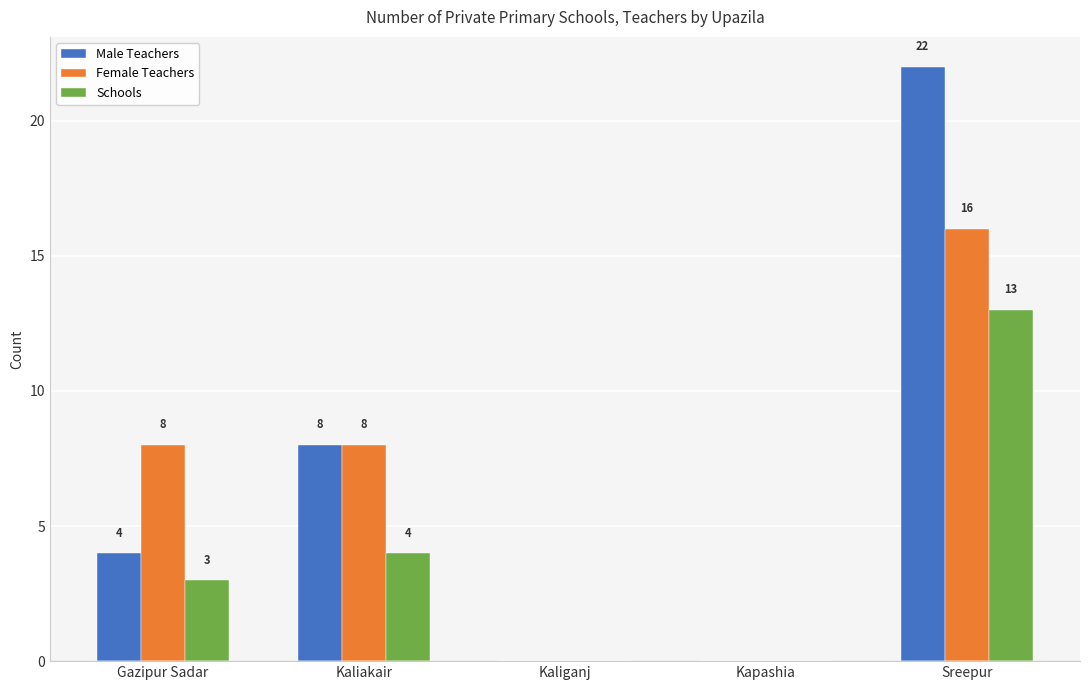

Is the value of Male Teachers at Gazipur Sadar greater than the value of Female Teachers at Sreepur?

No